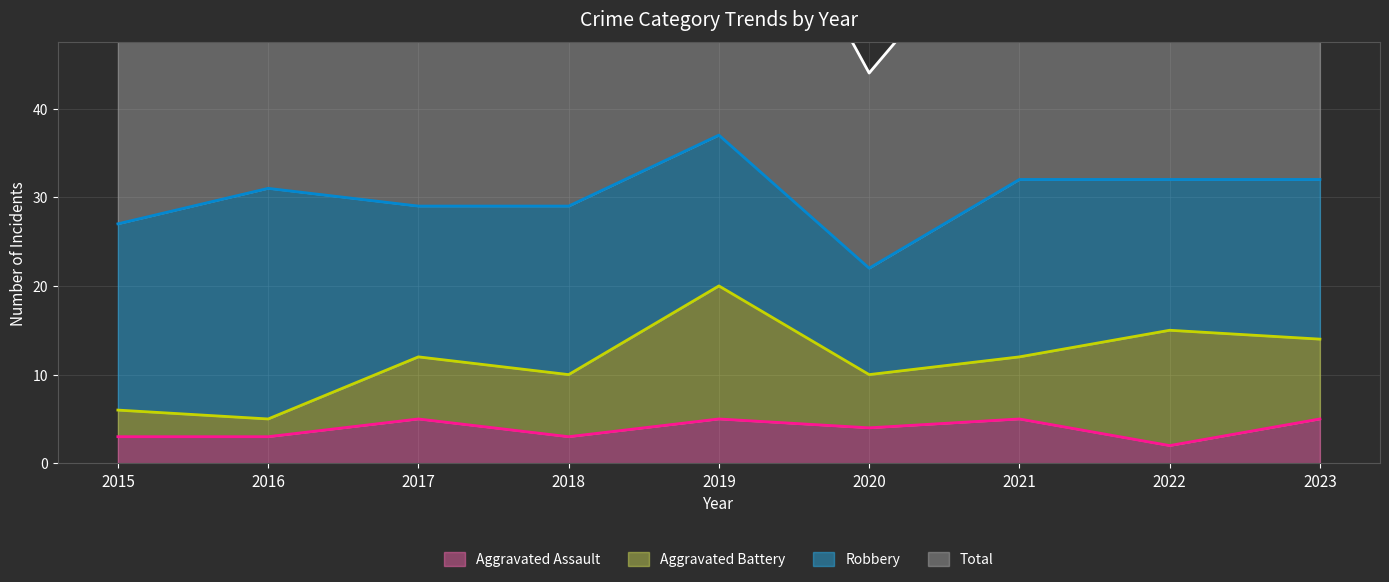

In Aggravated Assault, how many points are lower than both neighbors (excluding endpoints)?

3